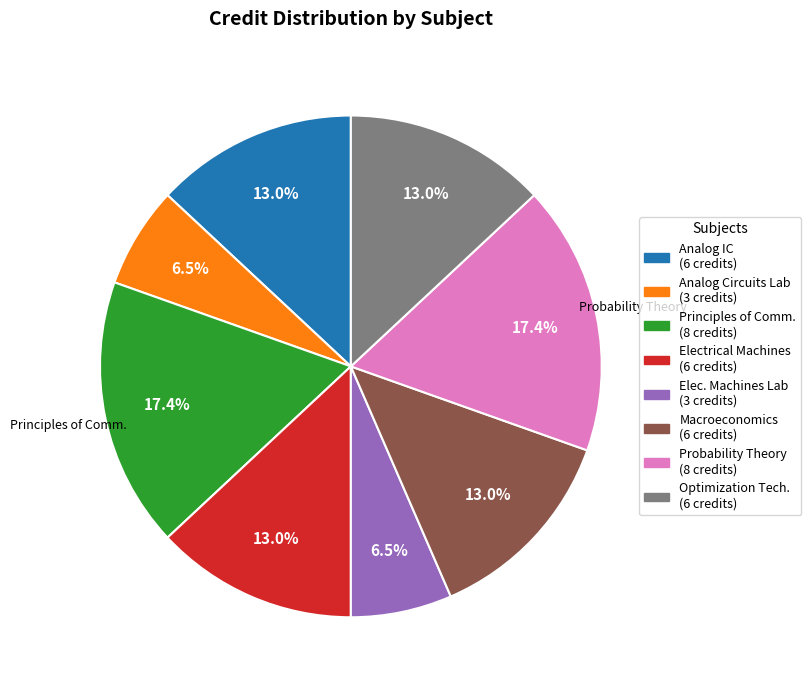

Is there a majority slice in this chart?

No